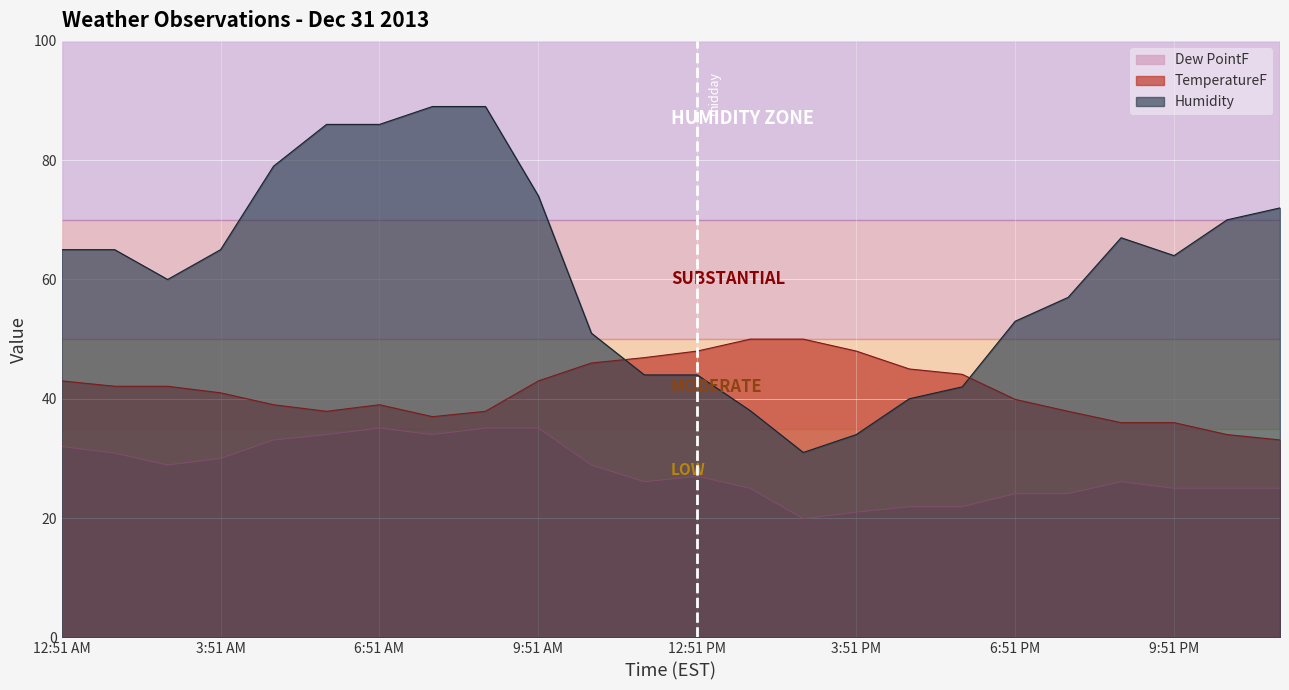

Which has a higher value, 3:51 PM or 12:51 AM?

12:51 AM